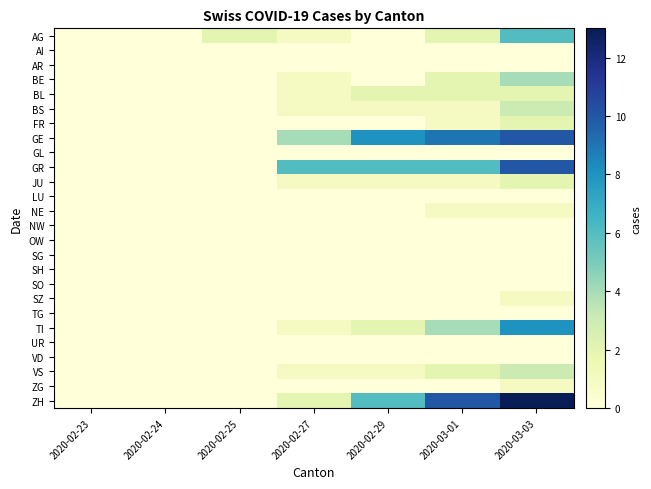

Reading left to right, what are all the values shown in this chart?

AG: 2020-02-23=0	2020-02-24=0	2020-02-25=2	2020-02-27=1	2020-02-29=0	2020-03-01=2	2020-03-03=6
AI: 2020-02-23=0	2020-02-24=0	2020-02-25=0	2020-02-27=0	2020-02-29=0	2020-03-01=0	2020-03-03=0
AR: 2020-02-23=0	2020-02-24=0	2020-02-25=0	2020-02-27=0	2020-02-29=0	2020-03-01=0	2020-03-03=0
BE: 2020-02-23=0	2020-02-24=0	2020-02-25=0	2020-02-27=1	2020-02-29=0	2020-03-01=2	2020-03-03=4
BL: 2020-02-23=0	2020-02-24=0	2020-02-25=0	2020-02-27=1	2020-02-29=2	2020-03-01=2	2020-03-03=2
BS: 2020-02-23=0	2020-02-24=0	2020-02-25=0	2020-02-27=1	2020-02-29=1	2020-03-01=1	2020-03-03=3
FR: 2020-02-23=0	2020-02-24=0	2020-02-25=0	2020-02-27=0	2020-02-29=0	2020-03-01=1	2020-03-03=2
GE: 2020-02-23=0	2020-02-24=0	2020-02-25=0	2020-02-27=4	2020-02-29=8	2020-03-01=9	2020-03-03=10
GL: 2020-02-23=0	2020-02-24=0	2020-02-25=0	2020-02-27=0	2020-02-29=0	2020-03-01=0	2020-03-03=0
GR: 2020-02-23=0	2020-02-24=0	2020-02-25=0	2020-02-27=6	2020-02-29=6	2020-03-01=6	2020-03-03=10
JU: 2020-02-23=0	2020-02-24=0	2020-02-25=0	2020-02-27=1	2020-02-29=1	2020-03-01=1	2020-03-03=2
LU: 2020-02-23=0	2020-02-24=0	2020-02-25=0	2020-02-27=0	2020-02-29=0	2020-03-01=0	2020-03-03=0
NE: 2020-02-23=0	2020-02-24=0	2020-02-25=0	2020-02-27=0	2020-02-29=0	2020-03-01=1	2020-03-03=1
NW: 2020-02-23=0	2020-02-24=0	2020-02-25=0	2020-02-27=0	2020-02-29=0	2020-03-01=0	2020-03-03=0
OW: 2020-02-23=0	2020-02-24=0	2020-02-25=0	2020-02-27=0	2020-02-29=0	2020-03-01=0	2020-03-03=0
SG: 2020-02-23=0	2020-02-24=0	2020-02-25=0	2020-02-27=0	2020-02-29=0	2020-03-01=0	2020-03-03=0
SH: 2020-02-23=0	2020-02-24=0	2020-02-25=0	2020-02-27=0	2020-02-29=0	2020-03-01=0	2020-03-03=0
SO: 2020-02-23=0	2020-02-24=0	2020-02-25=0	2020-02-27=0	2020-02-29=0	2020-03-01=0	2020-03-03=0
SZ: 2020-02-23=0	2020-02-24=0	2020-02-25=0	2020-02-27=0	2020-02-29=0	2020-03-01=0	2020-03-03=1
TG: 2020-02-23=0	2020-02-24=0	2020-02-25=0	2020-02-27=0	2020-02-29=0	2020-03-01=0	2020-03-03=0
TI: 2020-02-23=0	2020-02-24=0	2020-02-25=0	2020-02-27=1	2020-02-29=2	2020-03-01=4	2020-03-03=8
UR: 2020-02-23=0	2020-02-24=0	2020-02-25=0	2020-02-27=0	2020-02-29=0	2020-03-01=0	2020-03-03=0
VD: 2020-02-23=0	2020-02-24=0	2020-02-25=0	2020-02-27=0	2020-02-29=0	2020-03-01=0	2020-03-03=0
VS: 2020-02-23=0	2020-02-24=0	2020-02-25=0	2020-02-27=1	2020-02-29=1	2020-03-01=2	2020-03-03=3
ZG: 2020-02-23=0	2020-02-24=0	2020-02-25=0	2020-02-27=0	2020-02-29=0	2020-03-01=0	2020-03-03=1
ZH: 2020-02-23=0	2020-02-24=0	2020-02-25=0	2020-02-27=2	2020-02-29=6	2020-03-01=10	2020-03-03=13